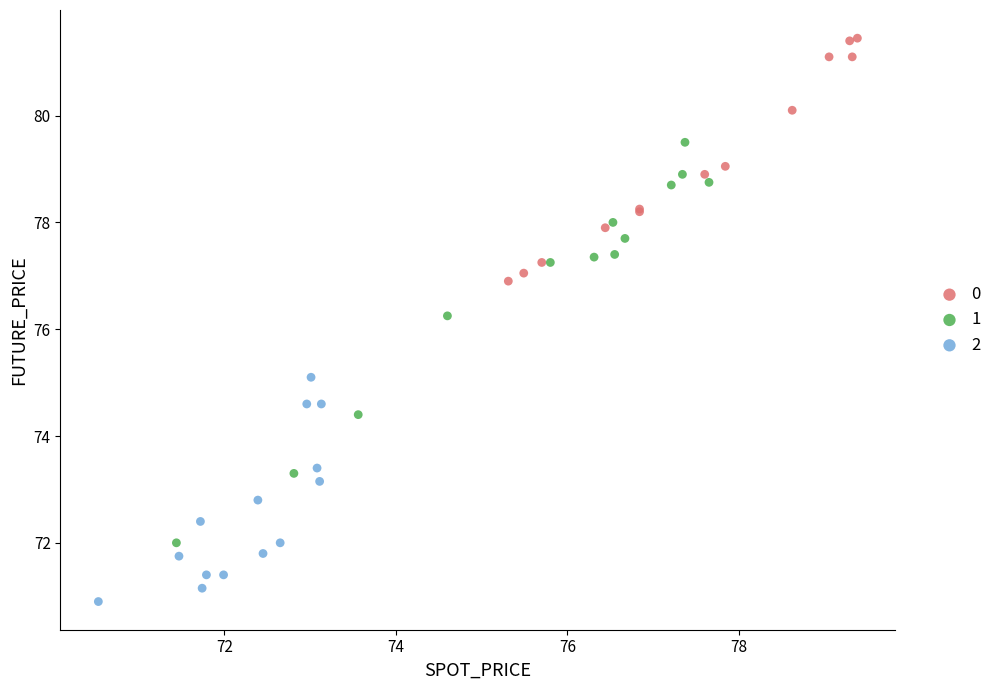

What are all the series names shown in the legend?

0, 1, 2